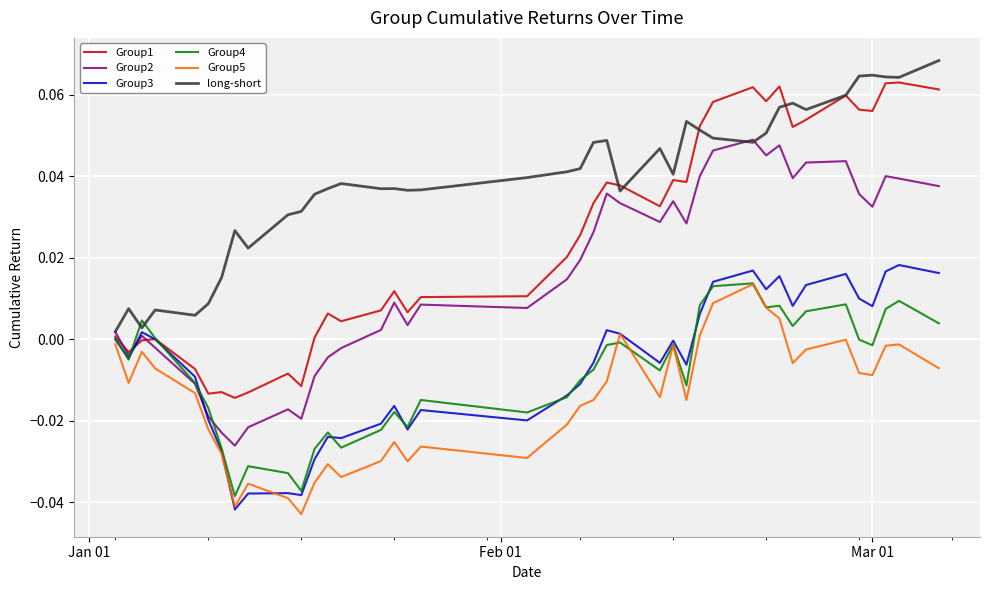

True or false: Group5 and long-short intersect in this chart.

False